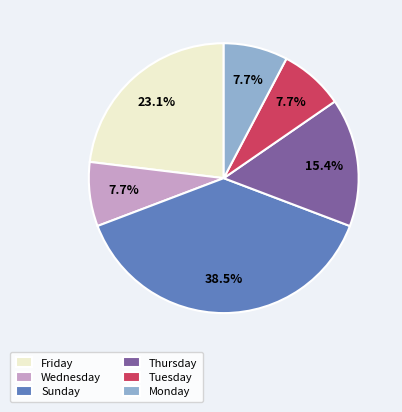

How many slices are in this pie chart?

6